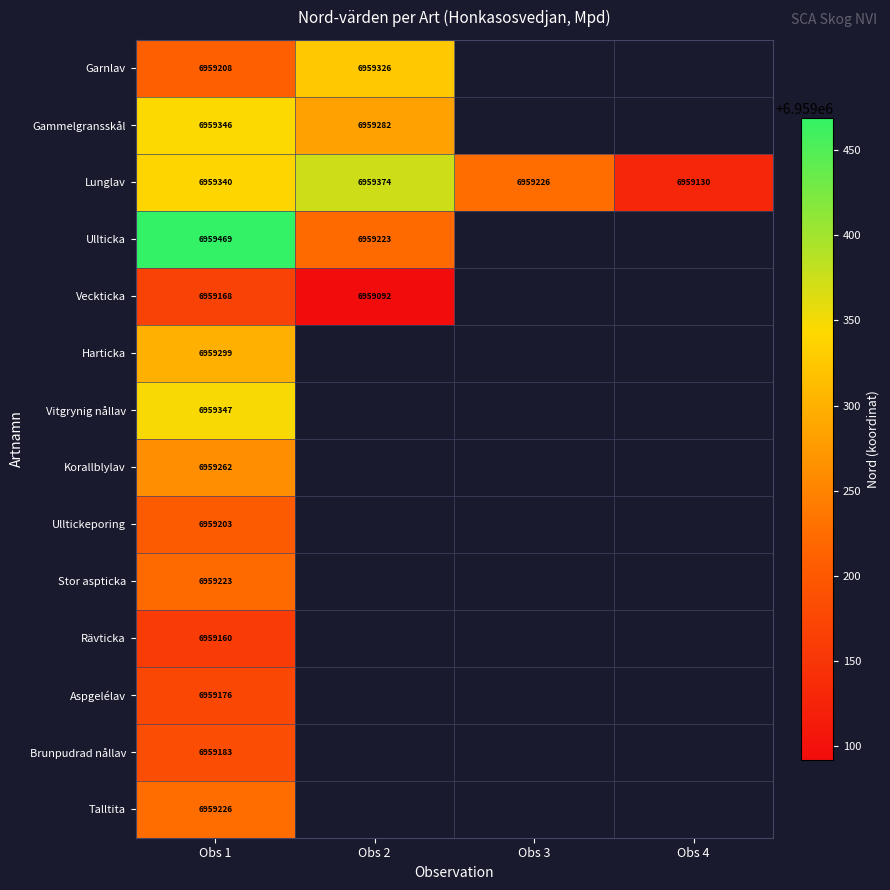

What is the difference between the highest and lowest values at Obs 1?

309